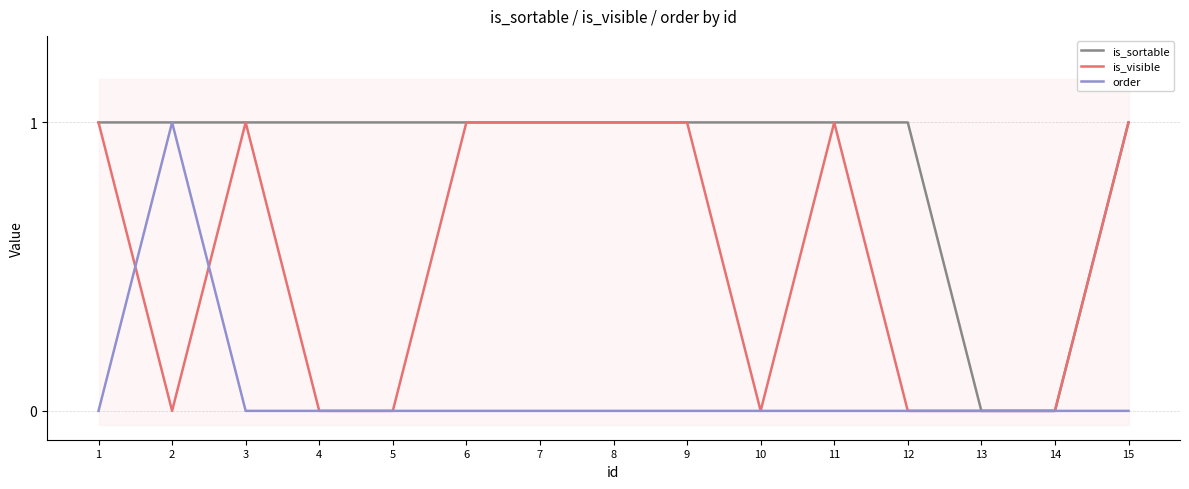

How many interior local peaks does the is_visible series have?

2